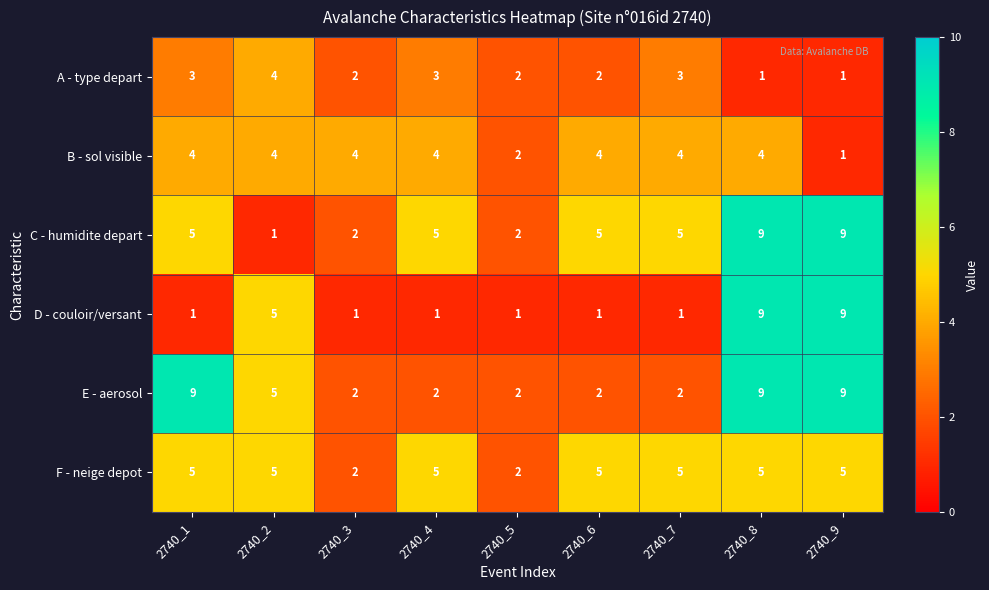

How many B - sol visible values are between 4 and 5?

7